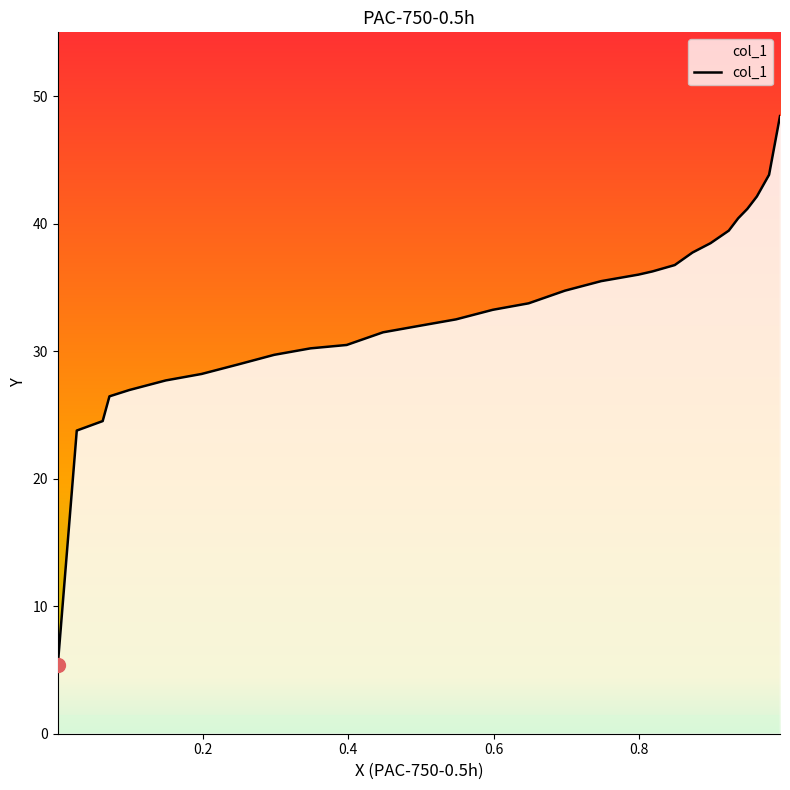

How many values exceed 33?

15